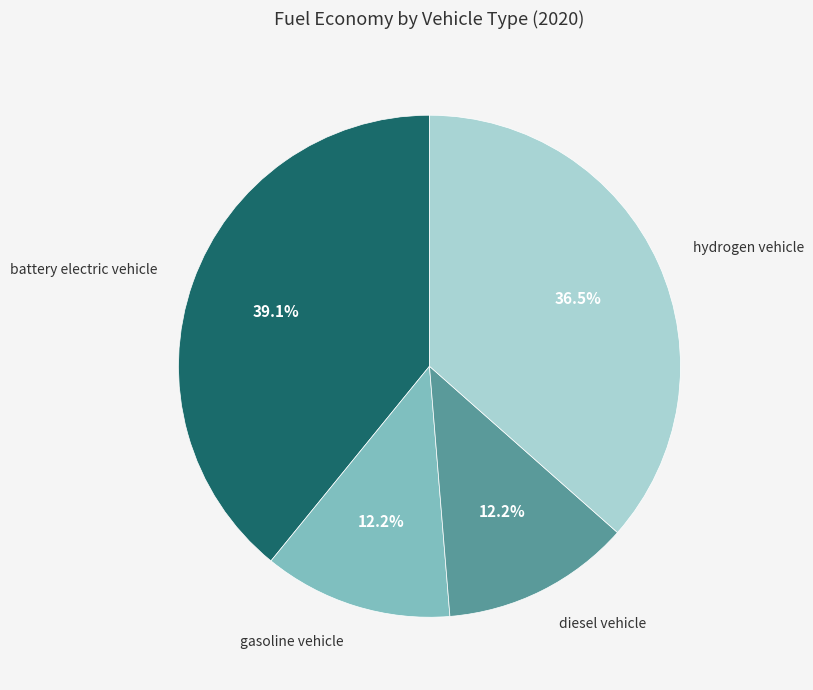

What is the largest slice in the pie chart?

battery electric vehicle